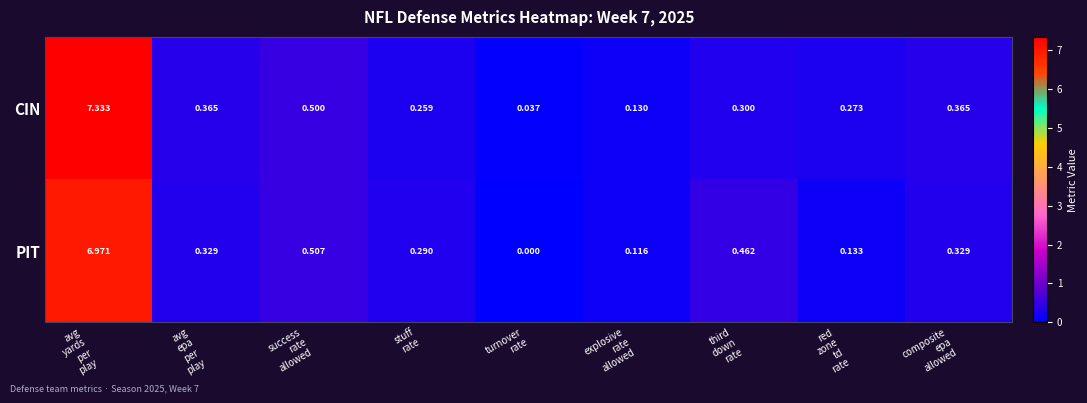

Count the number of categories in the chart.

9